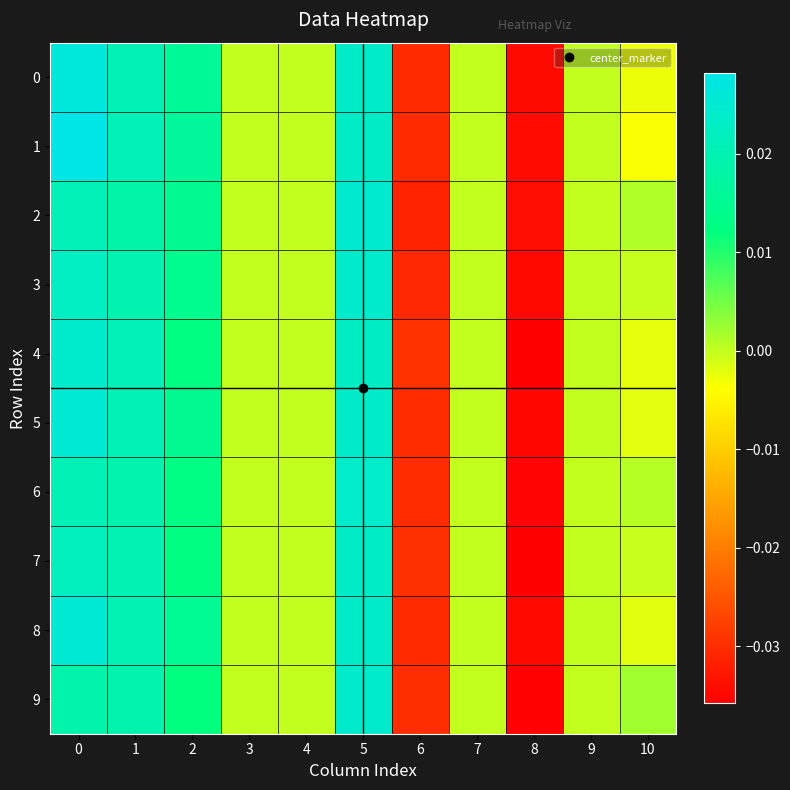

Which category has the lowest value across all series?

8